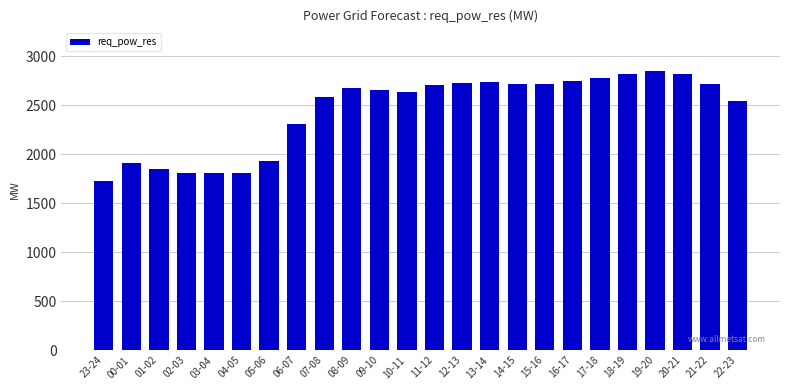

The chart shows a value of 1927 at 05-06. True or false?

True